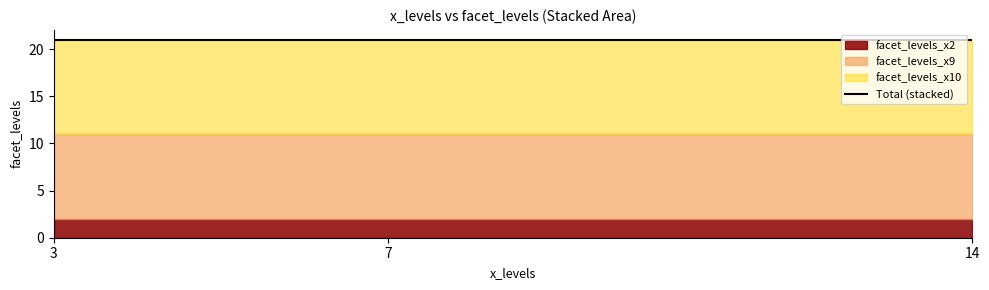

What is the approximate value of facet_levels_x2 at 14?

2